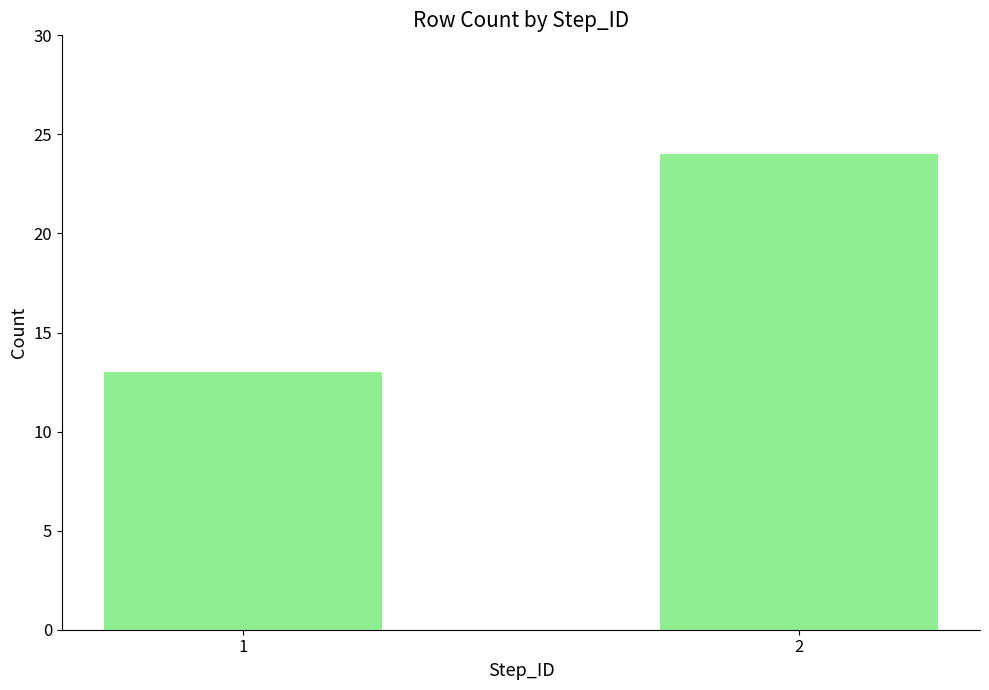

Reading right to left, what are all the values shown in this chart?

2=24	1=13